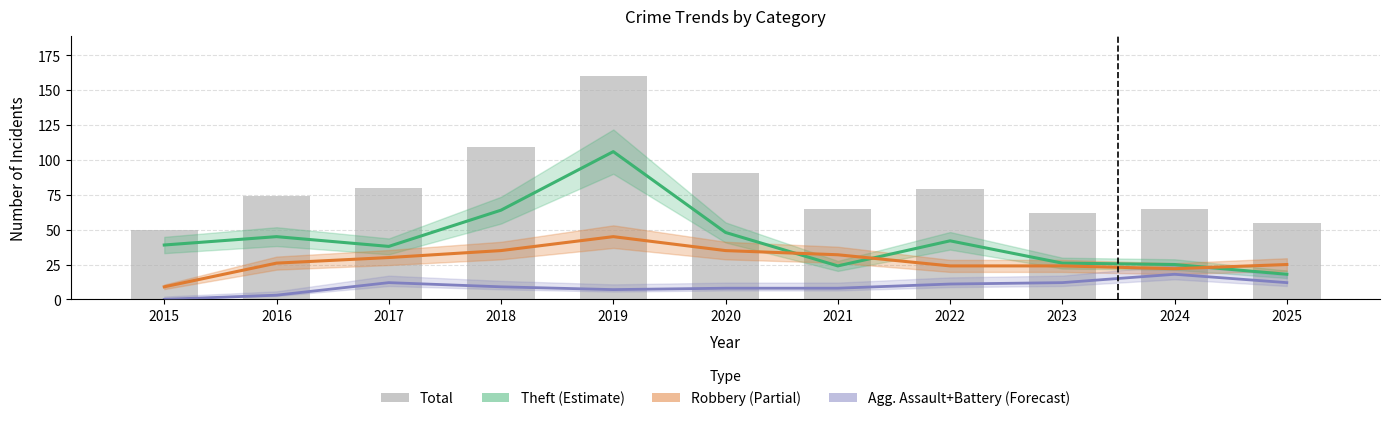

At which category is the sum across all series the highest?

2019